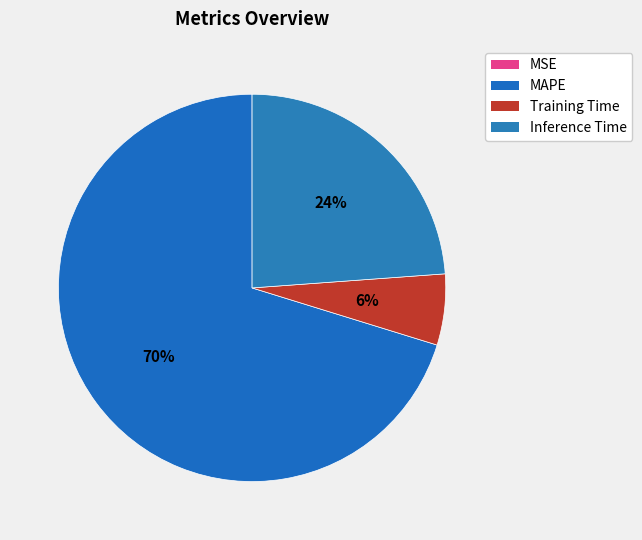

Rank the categories by value from lowest to highest.

MSE, Training Time, Inference Time, MAPE